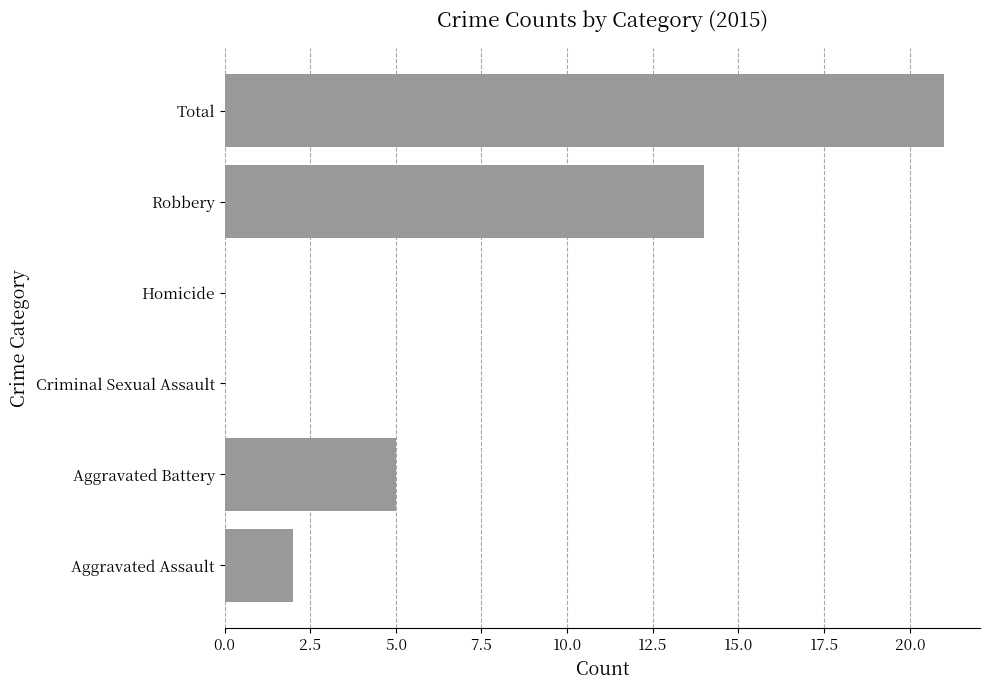

True or false: the data shows 38 at Total.

False